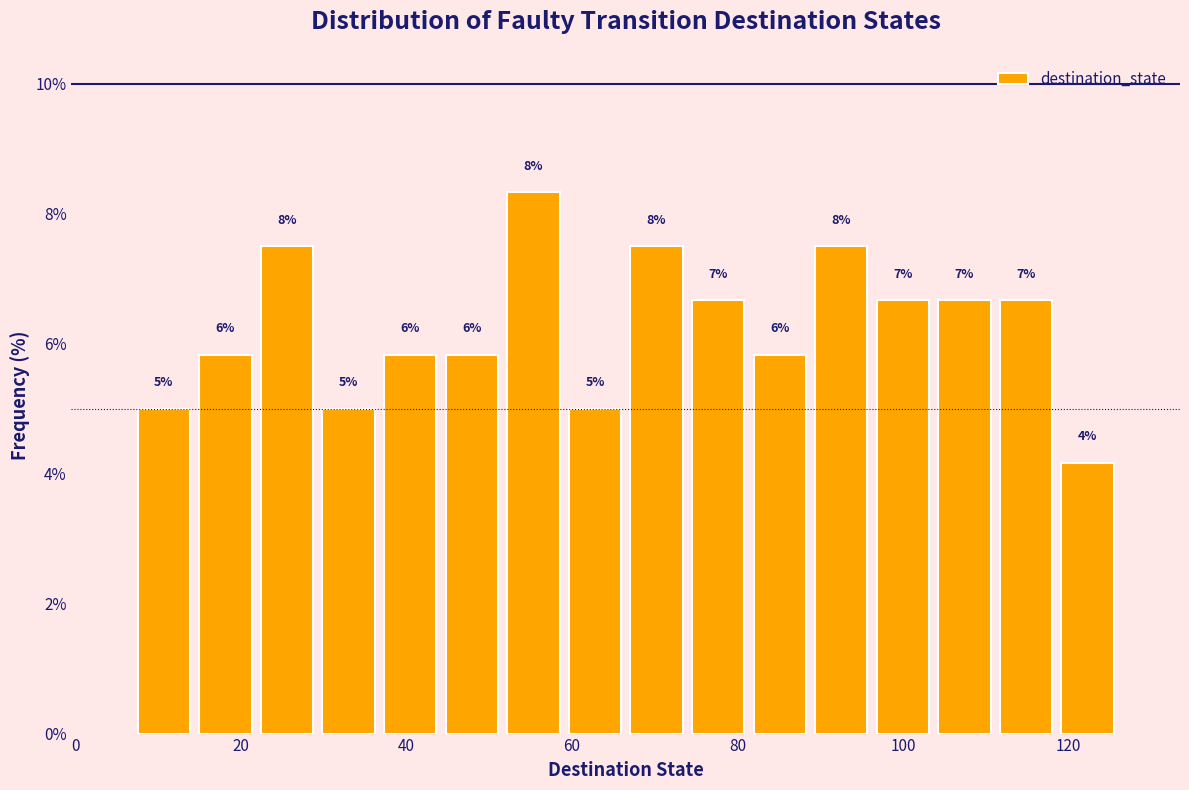

Read against the x-axis, roughly where is the centre of the tallest bar?

56